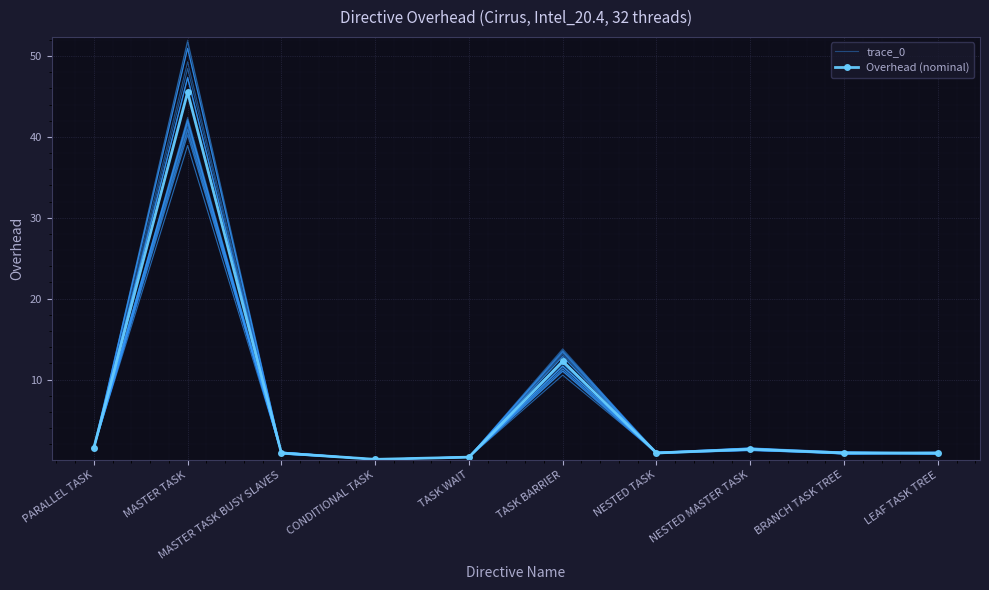

At which category is the sum across all series the highest?

MASTER TASK